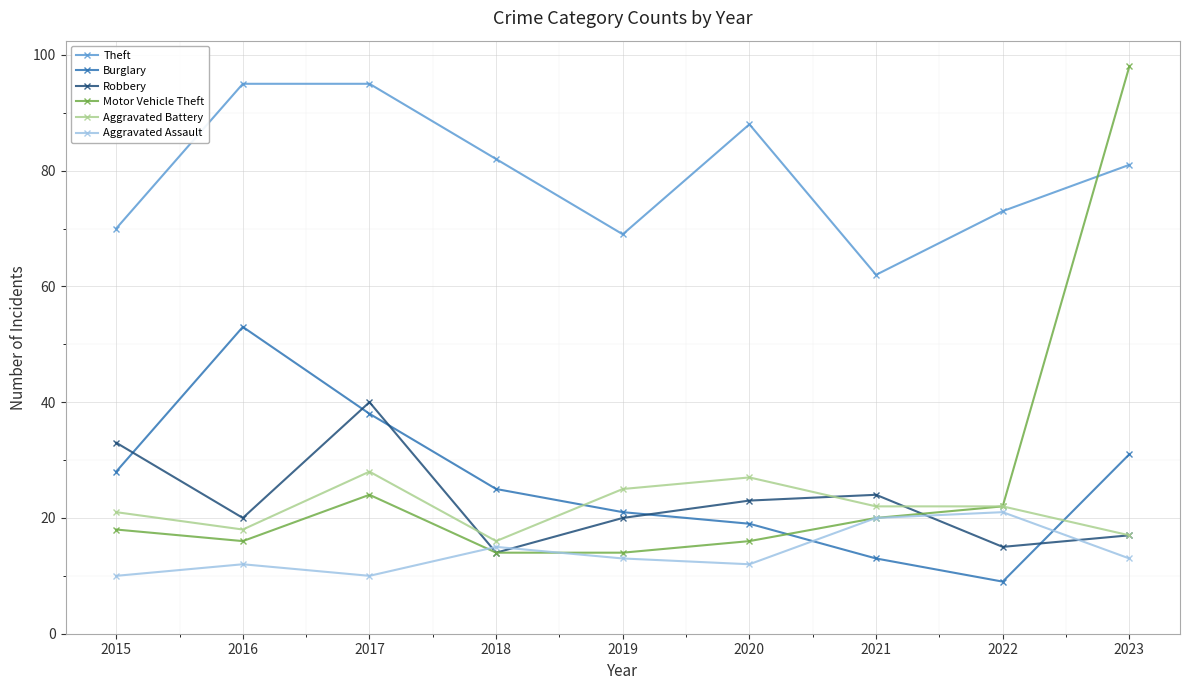

Read the Aggravated Assault value at 2021.

20